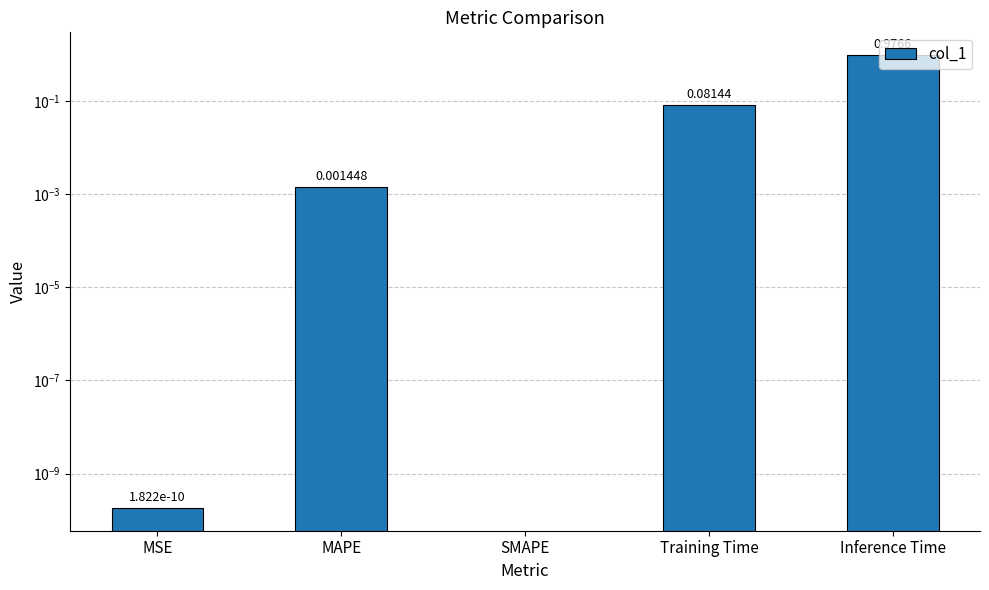

Is it true that the value at MAPE is 0.0?

False